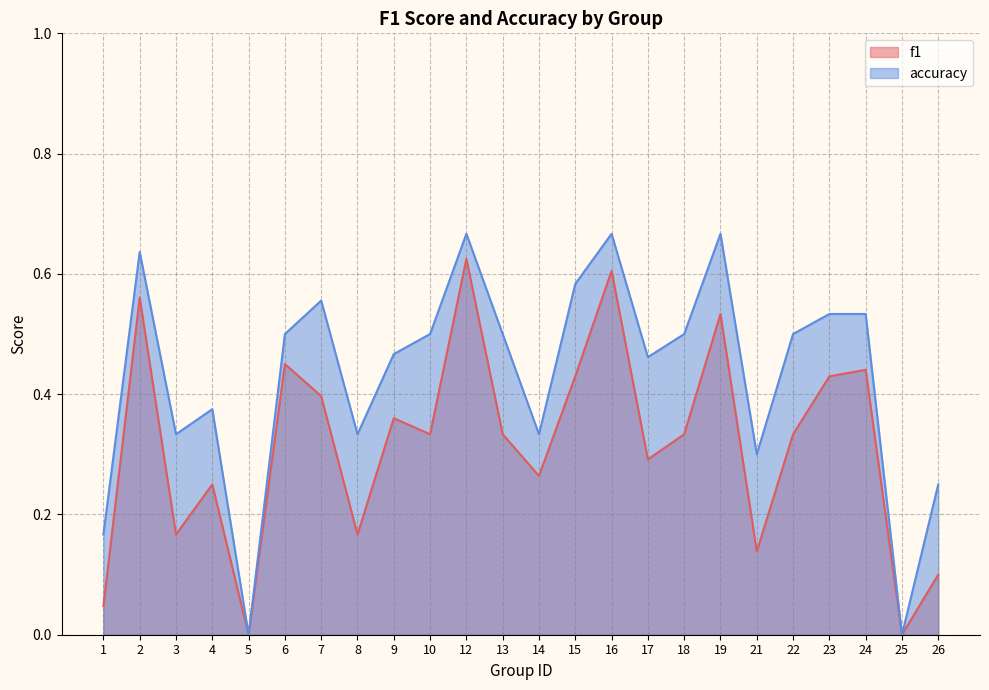

Where is accuracy nearest to the value 0?

5